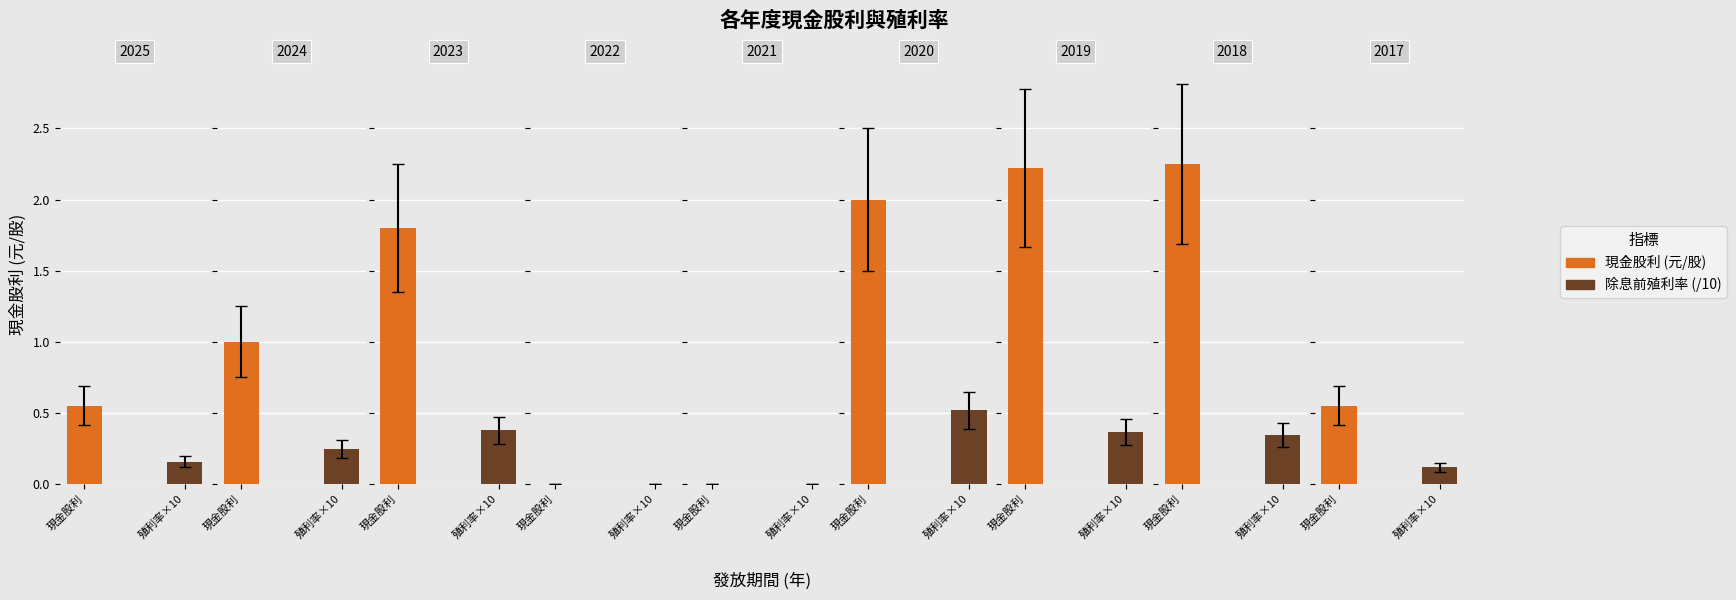

At how many categories does at least one series exceed 1?

4